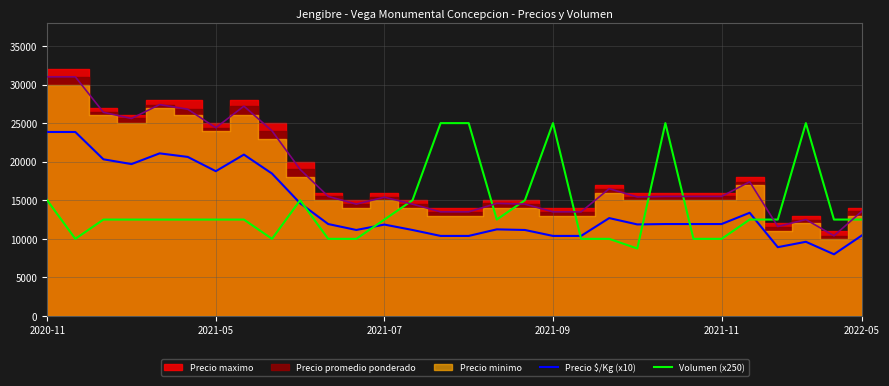

What is the lowest value of the Precio $/Kg (x10) series?

8000